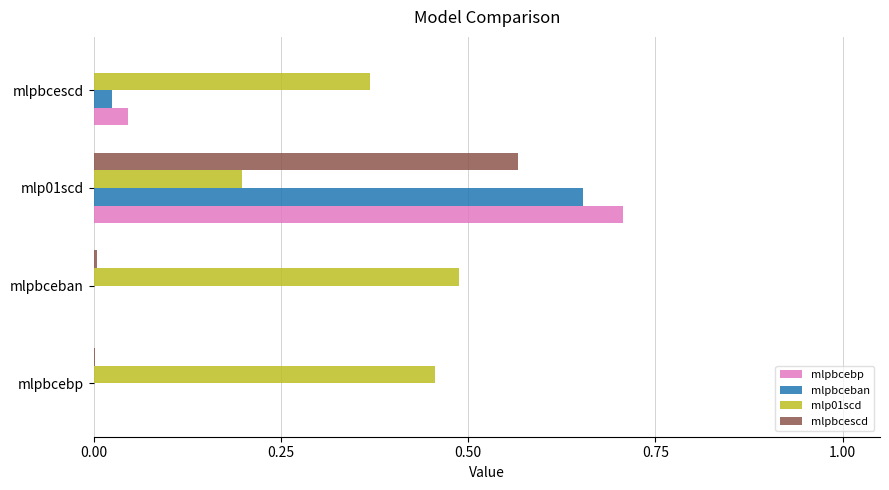

At which category does the chart reach its peak across all series?

mlp01scd